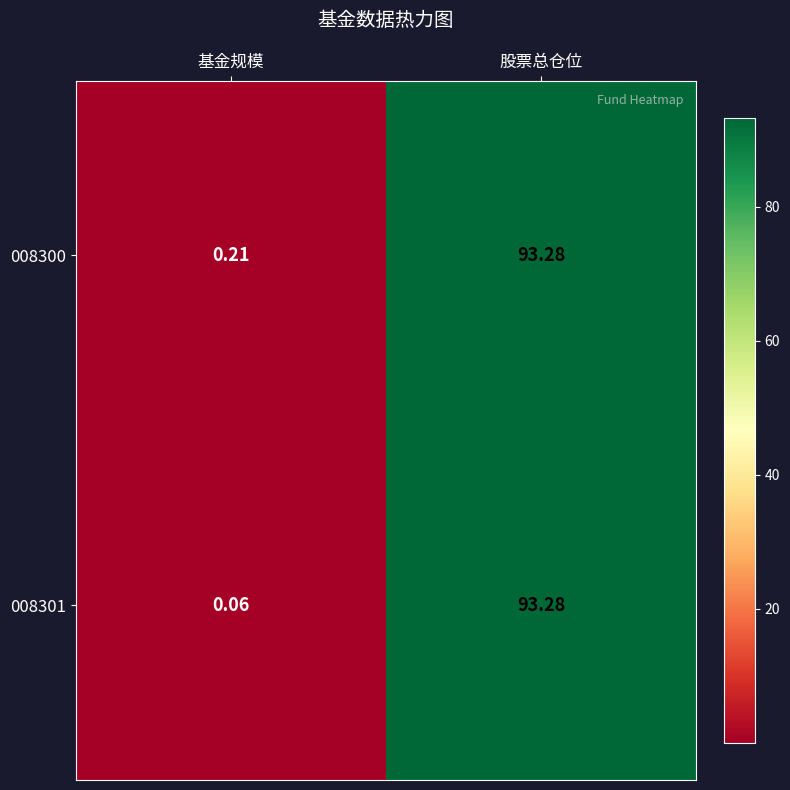

At which category is the sum across all series the highest?

股票总仓位